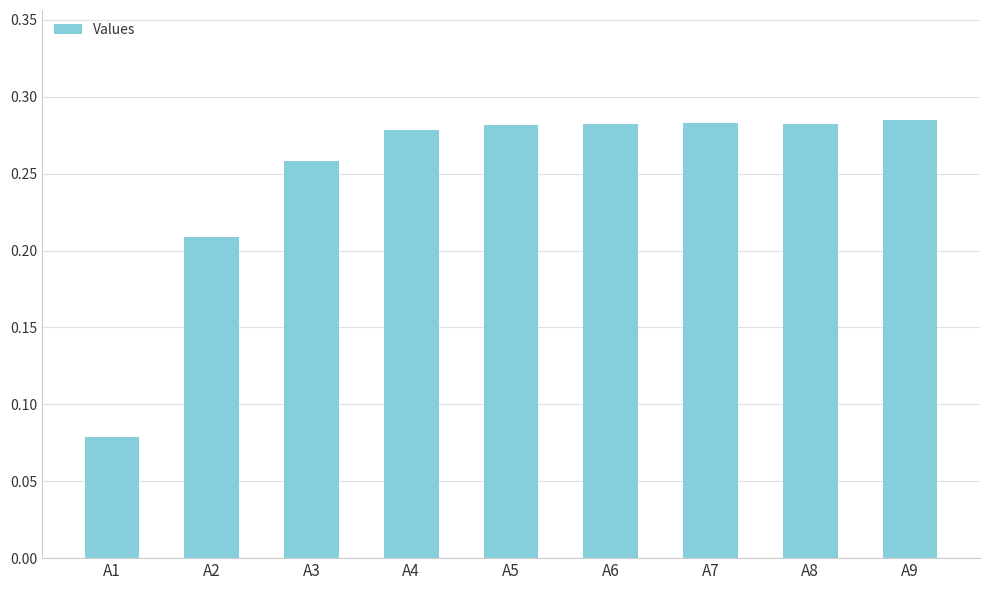

What is the sum of the values at A4 and A9?

0.6